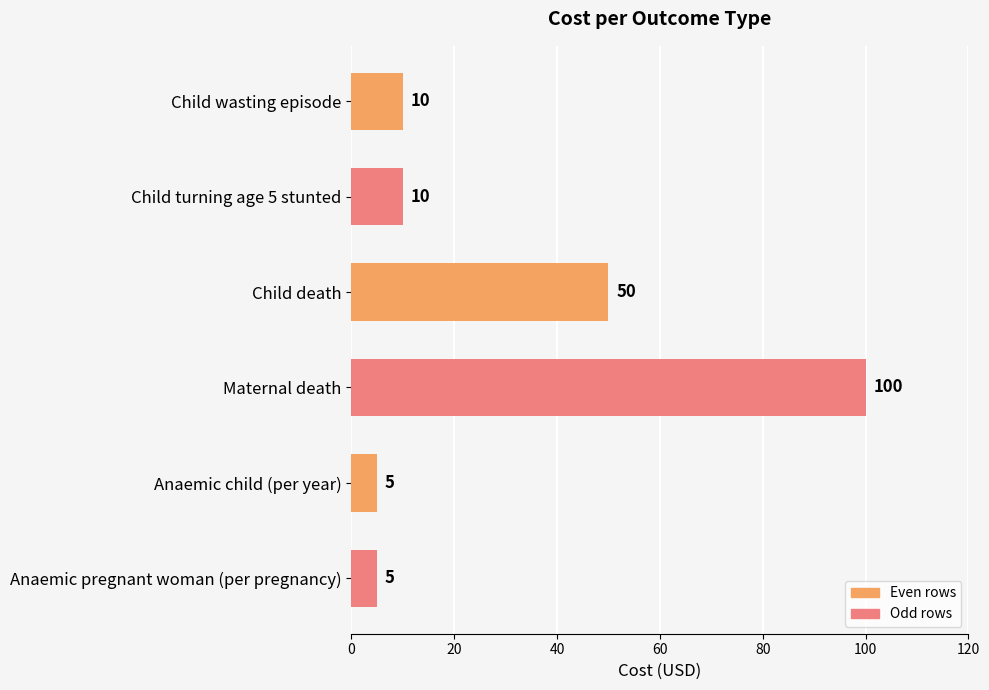

Reading top to bottom, what are all the values shown in this chart?

10	10	50	100	5	5